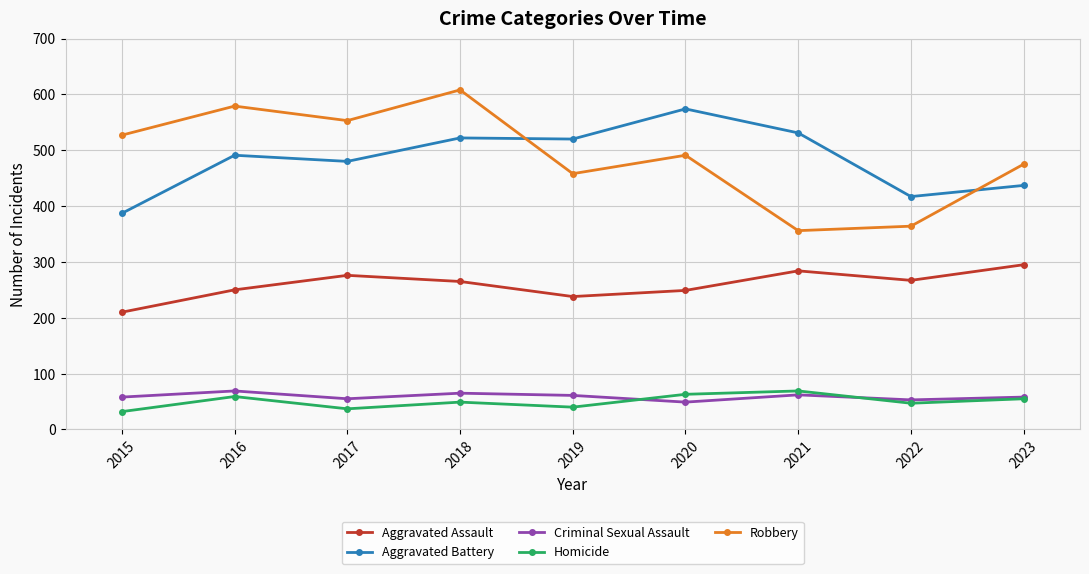

At how many categories does at least one series exceed 326?

9